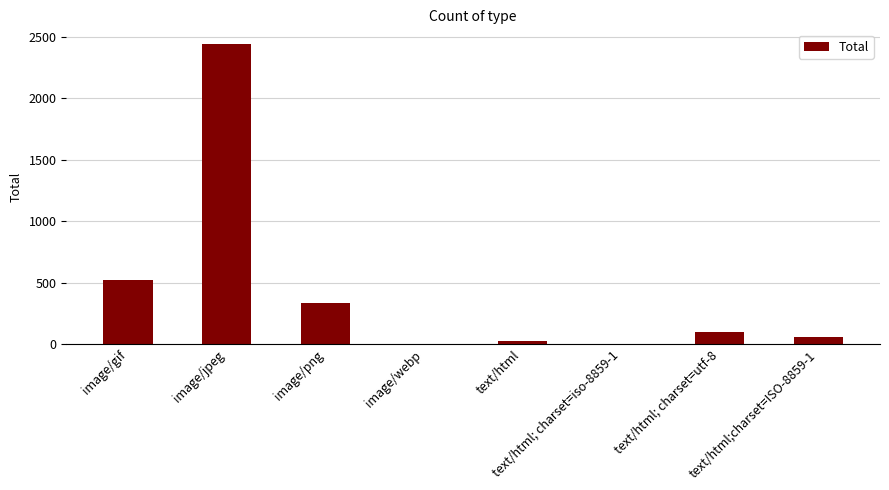

What is the sum of all values?

3482